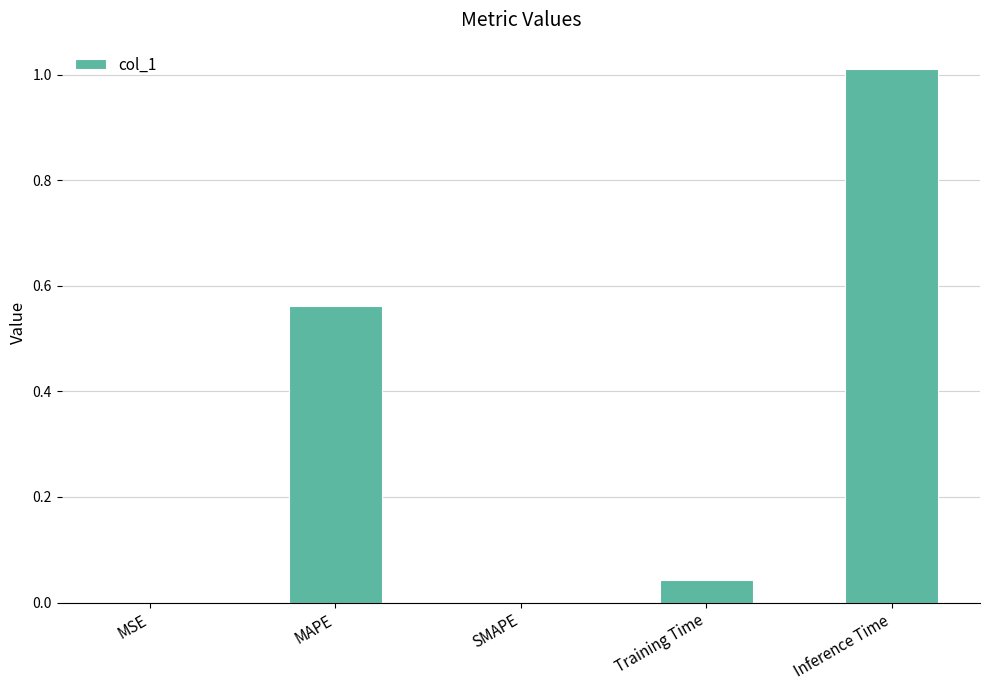

What is the sum of all values?

1.6